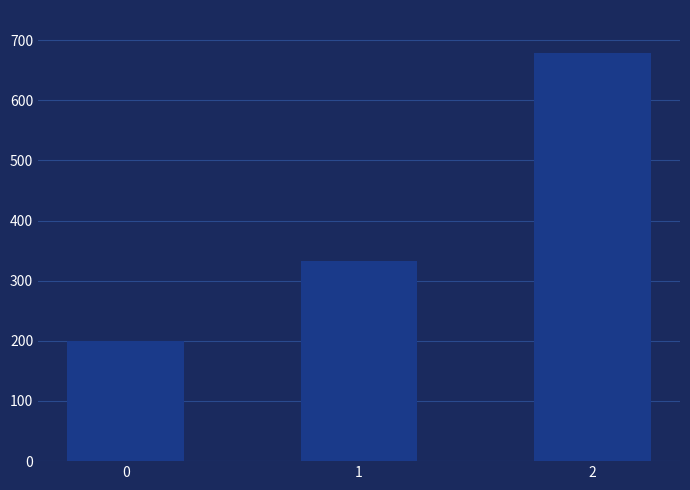

Reading left to right, list all the values displayed in this chart.

200.0	333.3	677.8